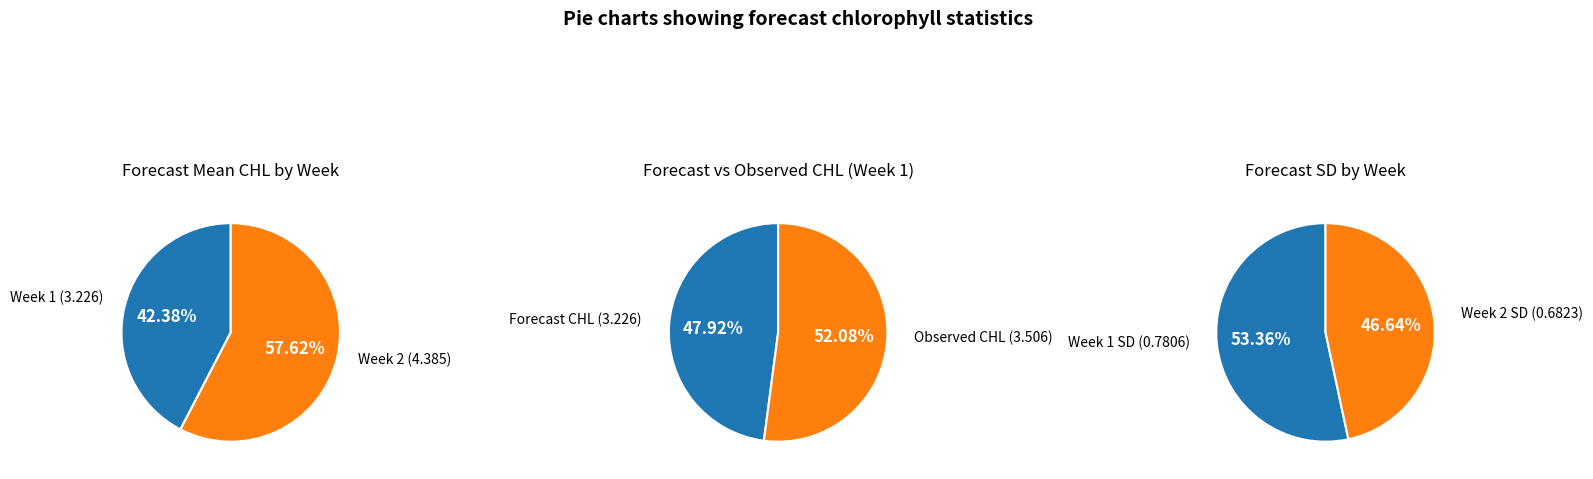

Count the number of slices in the pie.

2